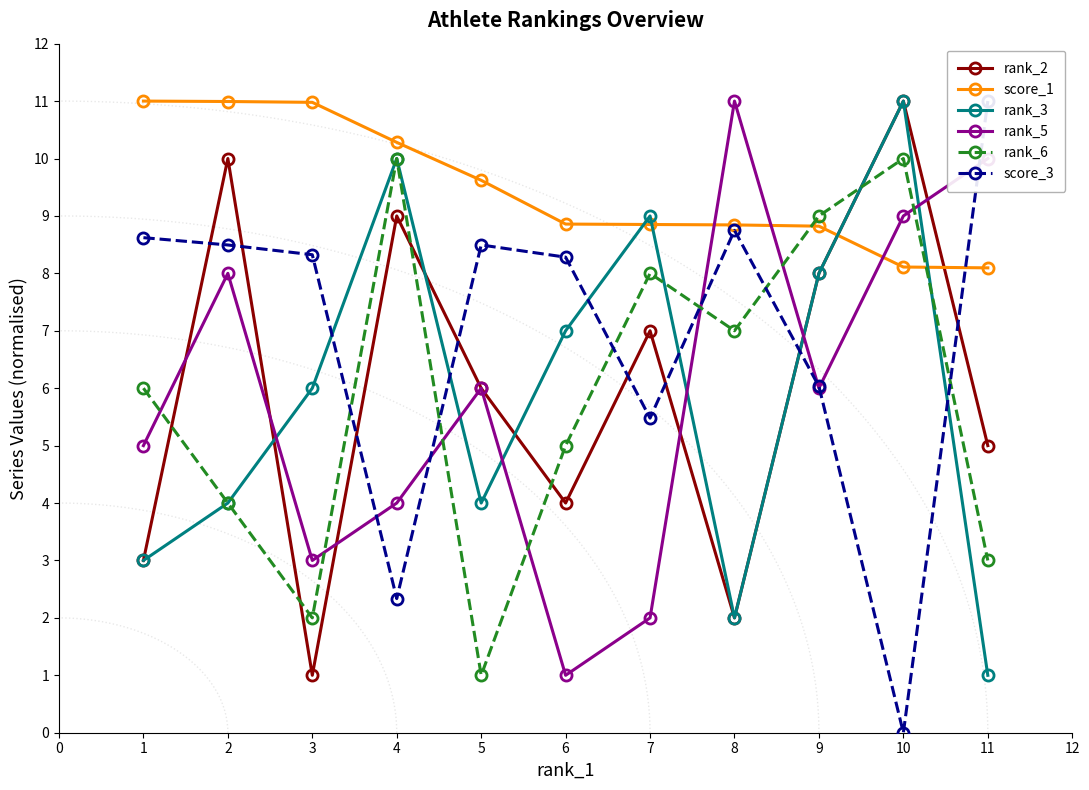

True or false: score_3 and score_1 intersect in this chart.

True